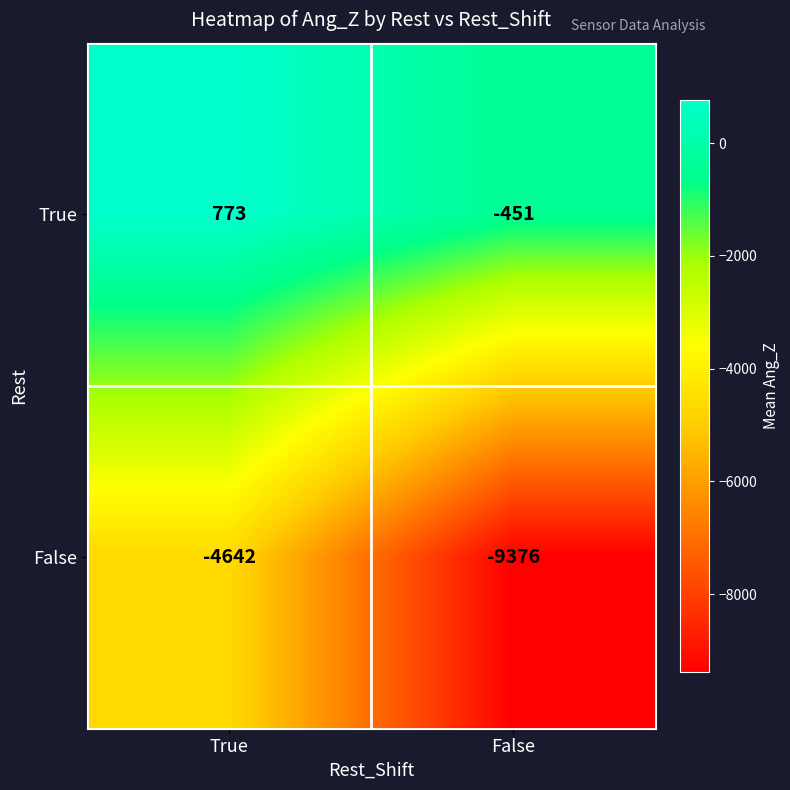

True or false: False has a value of -2231 at False.

False